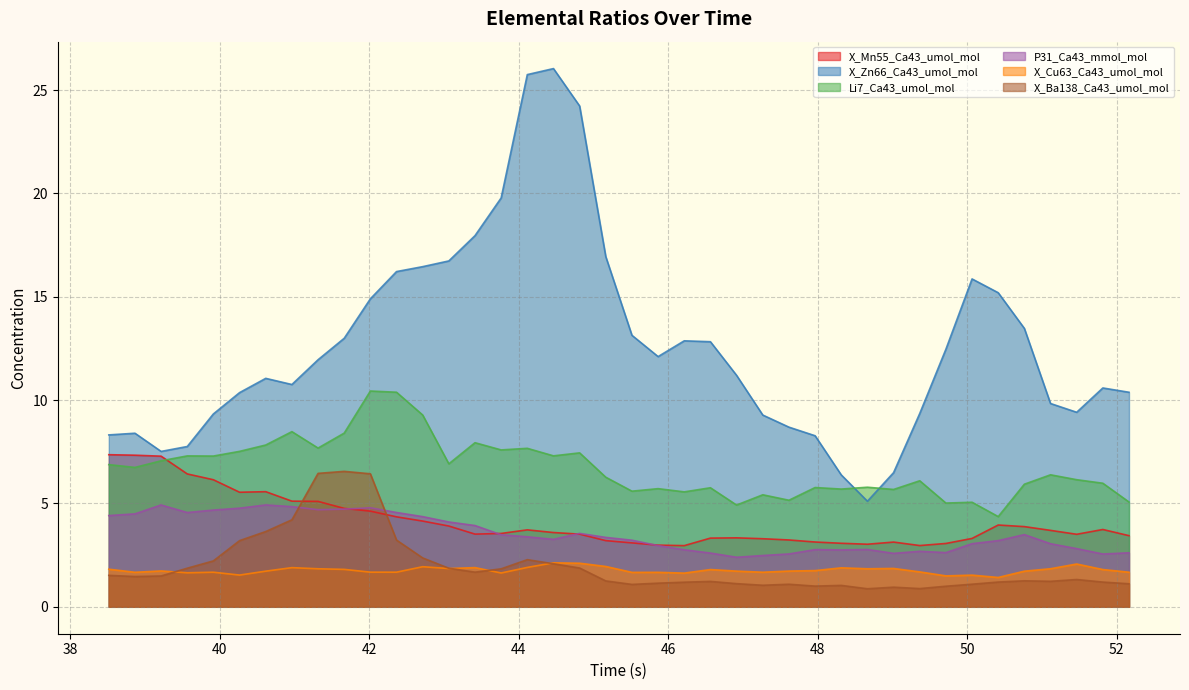

Where is the first local maximum for X_Mn55_Ca43_umol_mol?

40.615